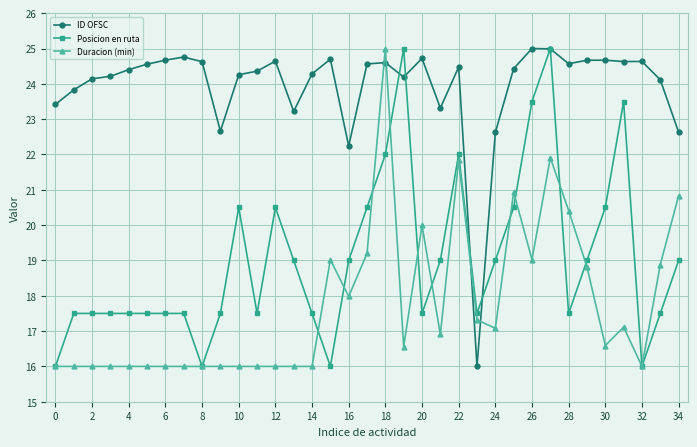

What is the value of the Posicion en ruta point at the 15th from the left?

17.5